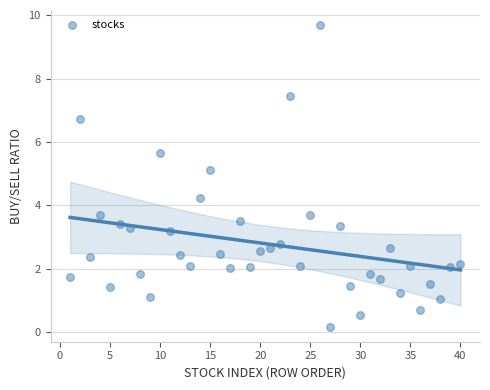

What is the range of X values (max minus min)?

39.0